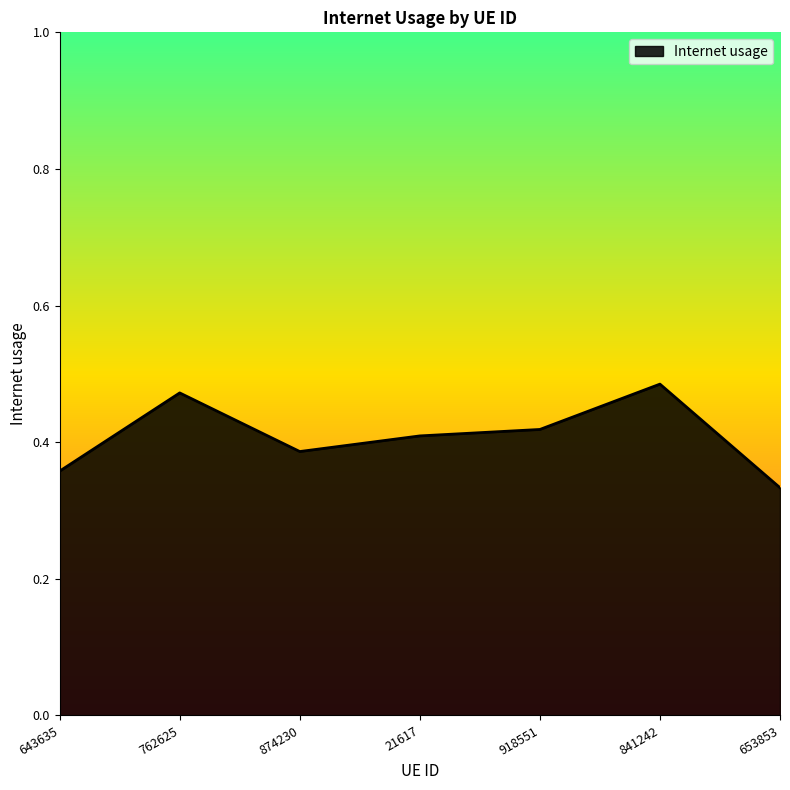

Which category has the lowest value across all series?

653853